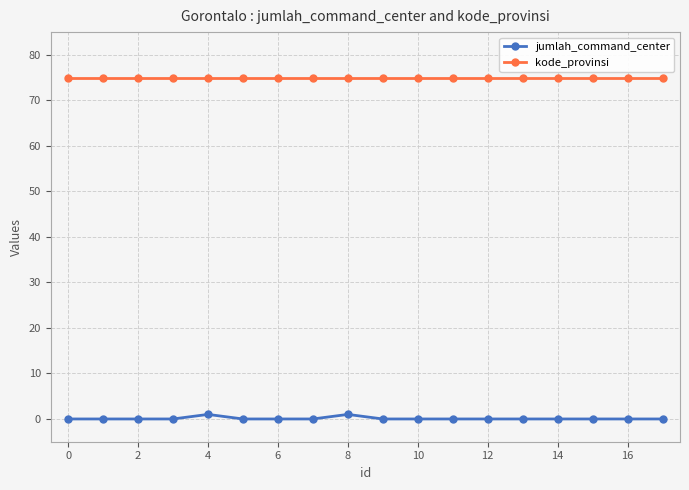

Does the chart have visible grid lines?

Yes